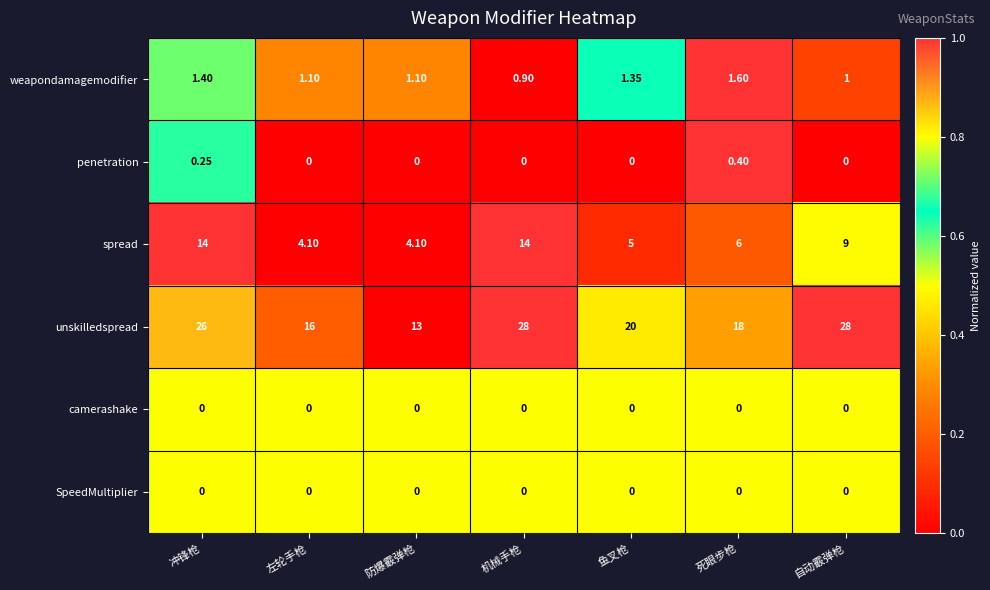

Which series has the largest range (max minus min)?

unskilledspread